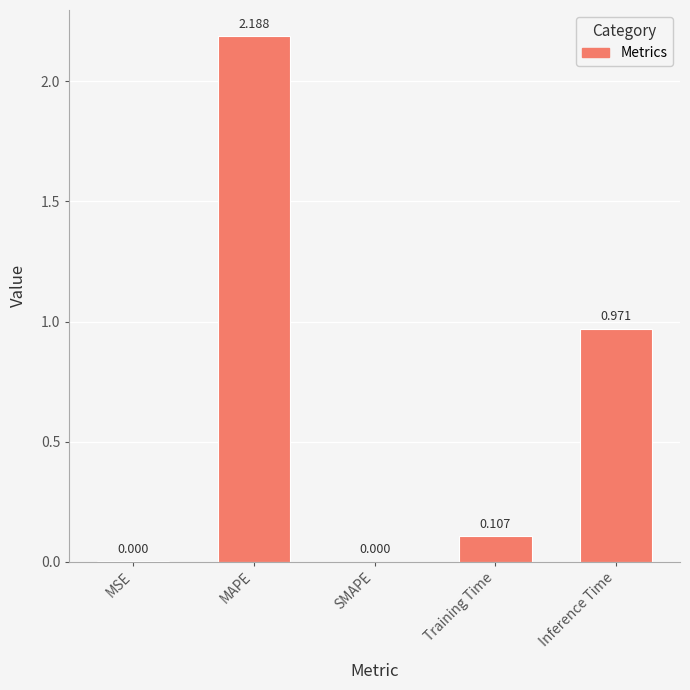

At which label is the value closest to 1?

Inference Time